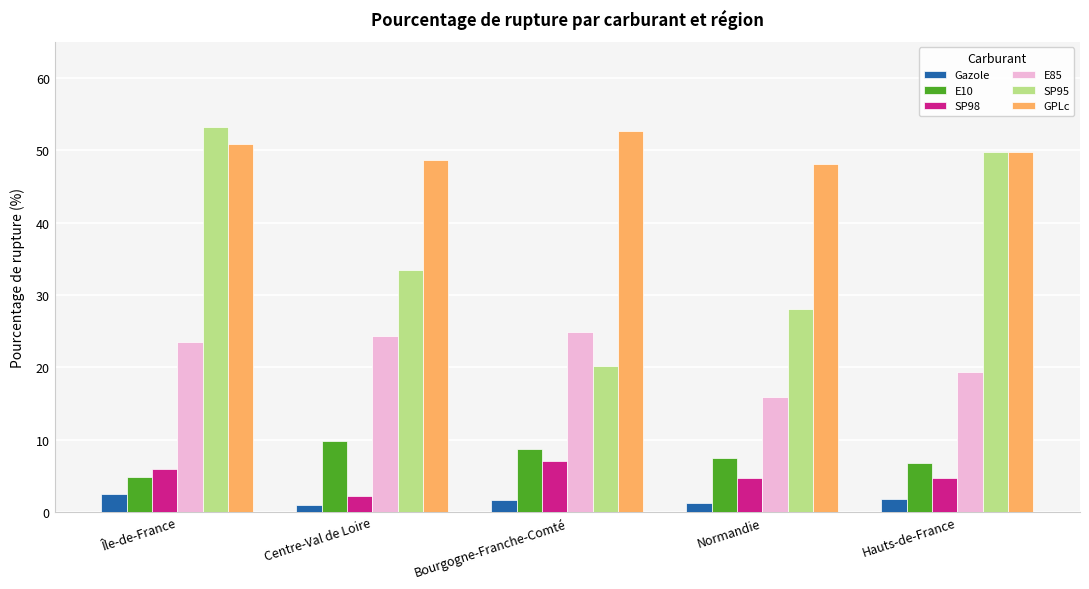

Which series has the widest spread of values?

SP95